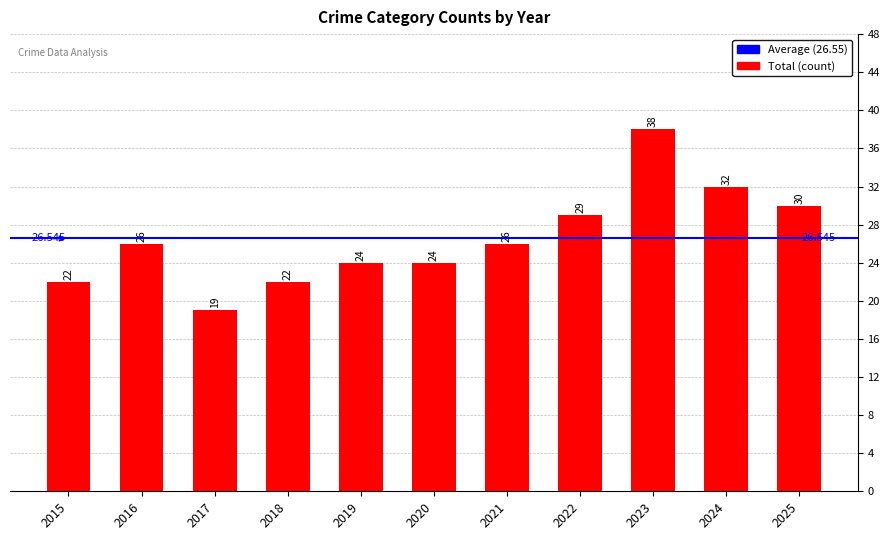

How many data points does each series have?

11